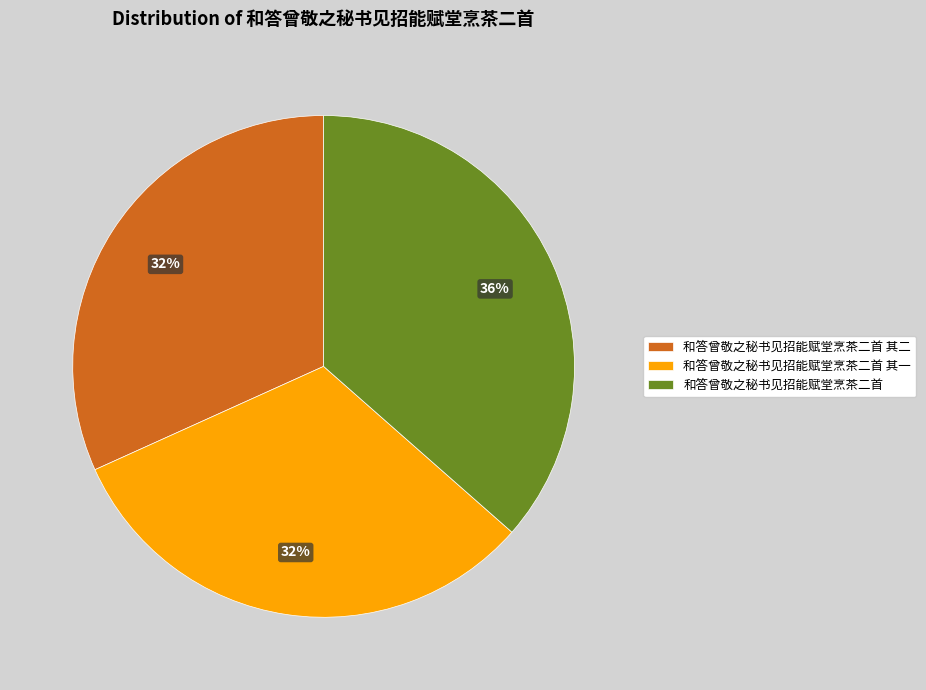

Approximately how many times larger is the value at 和答曾敬之秘书见招能赋堂烹茶二首 其一 compared to 和答曾敬之秘书见招能赋堂烹茶二首 其二?

1.0